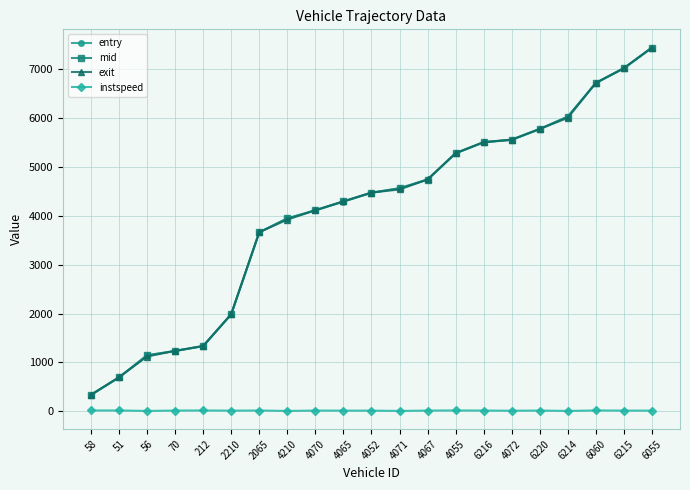

What is the minimum value shown in the chart?

5.0